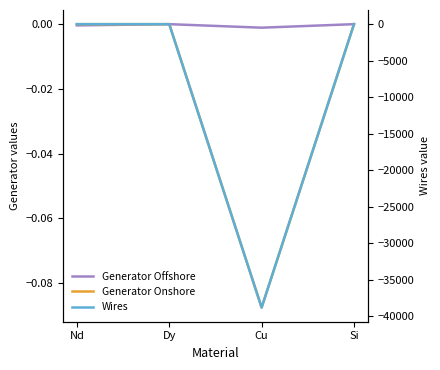

Where is Wires nearest to the value -19389?

Nd